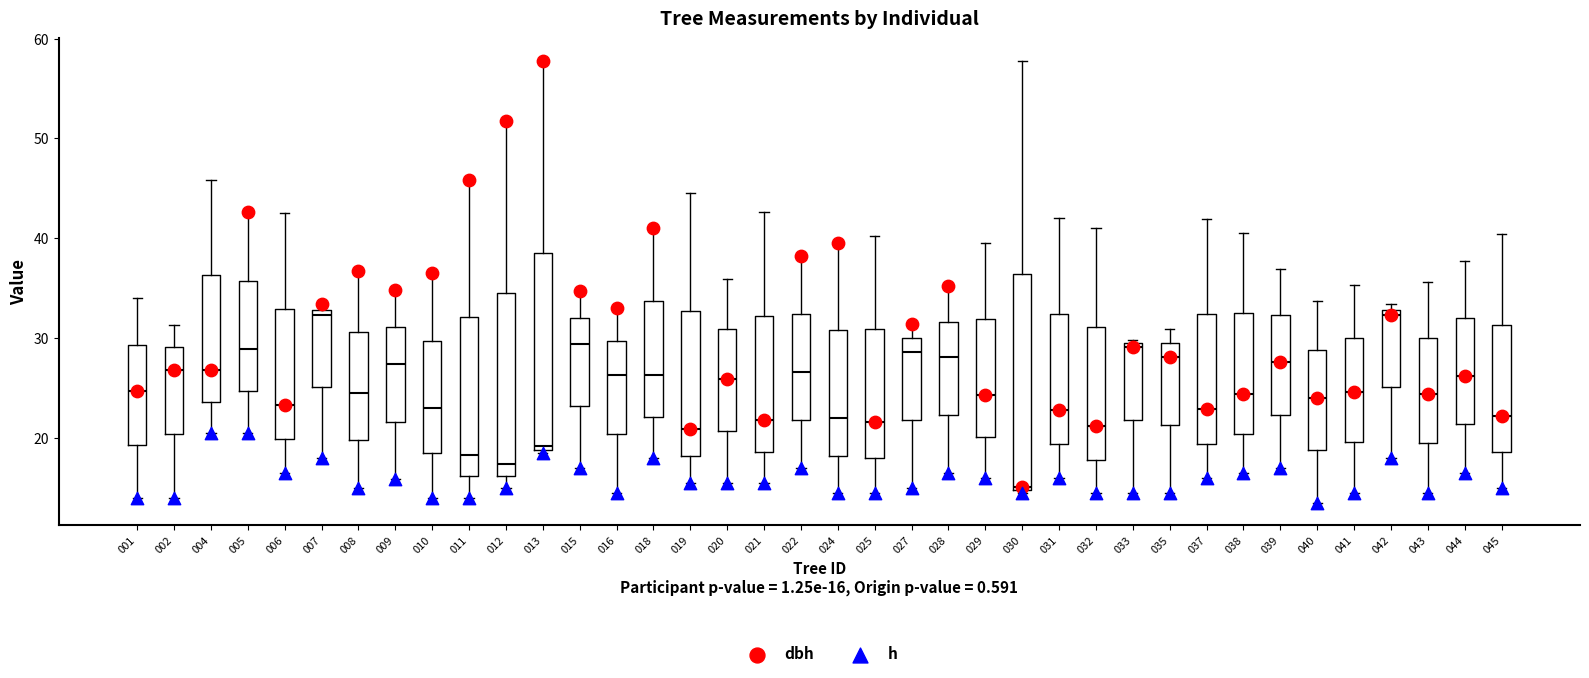

Reading left to right, read every box against the y-axis: the position of its median line, the range the box covers, and the ends of its whiskers. The values are not printed on the chart, so give them approximately, as read against the axis.

001: median 25, box 19 to 29, whiskers 14 to 34
002: median 27, box 20 to 29, whiskers 14 to 31
004: median 27, box 24 to 36, whiskers 21 to 46
005: median 29, box 25 to 36, whiskers 21 to 43
006: median 23, box 20 to 33, whiskers 17 to 42
007: median 32, box 25 to 33, whiskers 18 to 33 (just above the box's upper edge)
008: median 25, box 20 to 31, whiskers 15 to 37
009: median 27, box 22 to 31, whiskers 16 to 35
010: median 23, box 19 to 30, whiskers 14 to 37
011: median 18, box 16 to 32, whiskers 14 to 46
012: median 17, box 16 to 35, whiskers 15 to 52
013: median 19 (just above the box's lower edge), box 19 to 39, whiskers 19 (just below the box's lower edge) to 58
015: median 29, box 23 to 32, whiskers 17 to 35
016: median 26, box 20 to 30, whiskers 15 to 33
018: median 26, box 22 to 34, whiskers 18 to 41
019: median 21, box 18 to 33, whiskers 16 to 44
020: median 26, box 21 to 31, whiskers 16 to 36
021: median 22, box 19 to 32, whiskers 16 to 43
022: median 27, box 22 to 32, whiskers 17 to 38
024: median 22, box 18 to 31, whiskers 15 to 40
025: median 22, box 18 to 31, whiskers 15 to 40
027: median 29, box 22 to 30, whiskers 15 to 31
028: median 28, box 22 to 32, whiskers 17 to 35
029: median 24, box 20 to 32, whiskers 16 to 39
030: median 15, box 15 to 36, whiskers 15 to 58
031: median 23, box 19 to 32, whiskers 16 to 42
032: median 21, box 18 to 31, whiskers 15 to 41
033: median 29 (just below the box's upper edge), box 22 to 29, whiskers 15 to 30
035: median 28, box 21 to 30, whiskers 15 to 31
037: median 23, box 19 to 32, whiskers 16 to 42
038: median 24, box 20 to 32, whiskers 17 to 41
039: median 28, box 22 to 32, whiskers 17 to 37
040: median 24, box 19 to 29, whiskers 14 to 34
041: median 25, box 20 to 30, whiskers 15 to 35
042: median 32, box 25 to 33, whiskers 18 to 33 (just above the box's upper edge)
043: median 24, box 19 to 30, whiskers 15 to 36
044: median 26, box 21 to 32, whiskers 17 to 38
045: median 22, box 19 to 31, whiskers 15 to 40